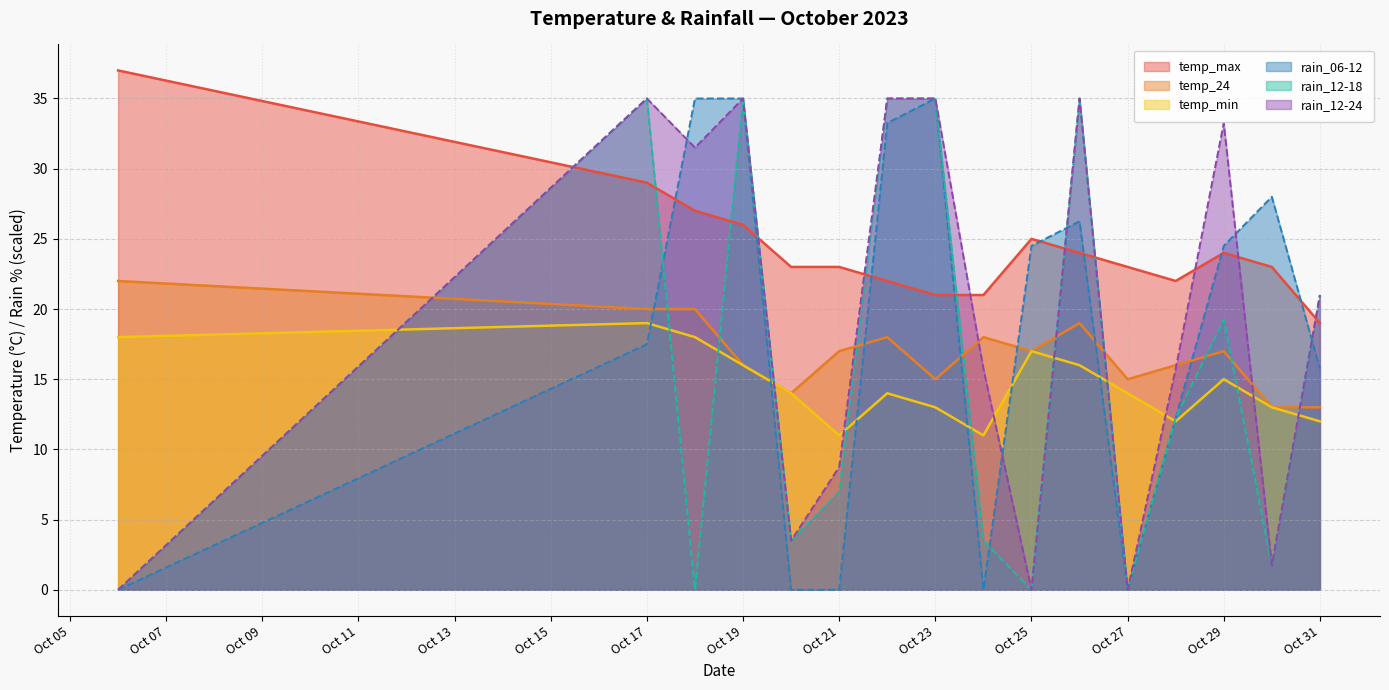

Which series changed the most between 2023-10-20 and 2023-10-30?

rain_06-12